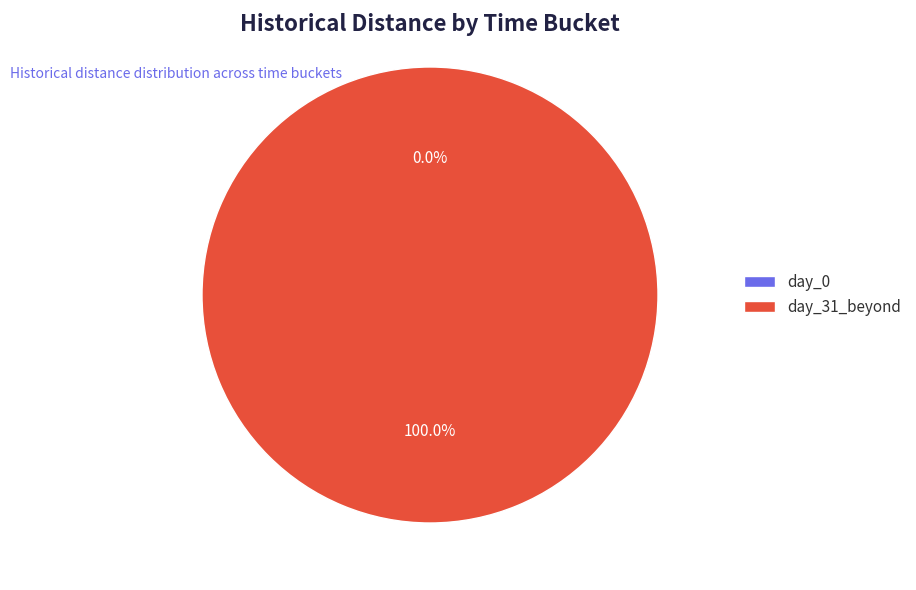

Between day_0 and day_31_beyond, which is larger?

day_31_beyond